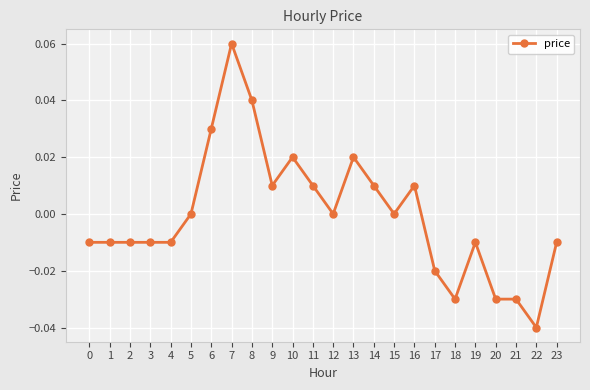

At which category does the chart reach its minimum across all series?

22